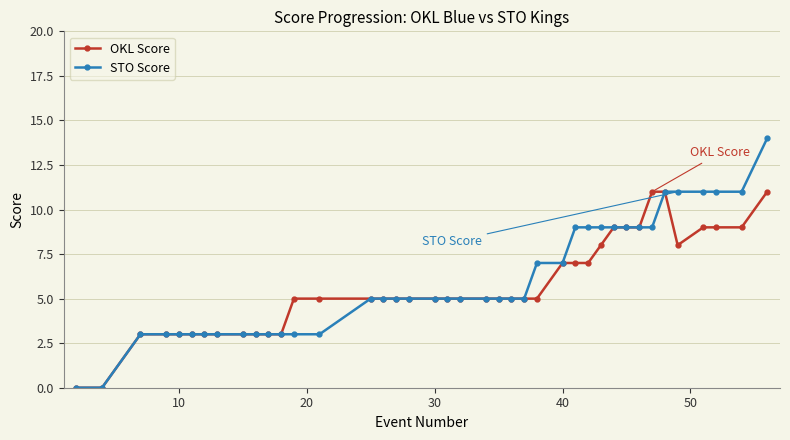

What is the highest value of the OKL Score series?

11